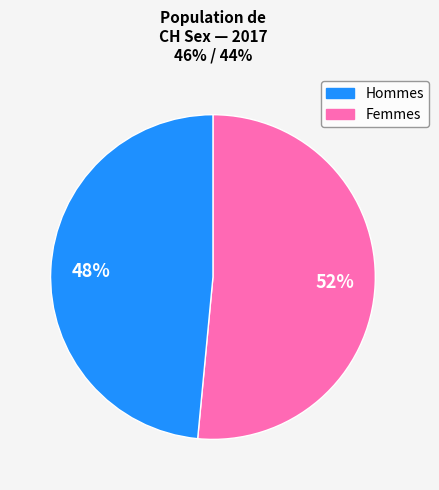

To the nearest percent, what is the average slice percentage?

50%